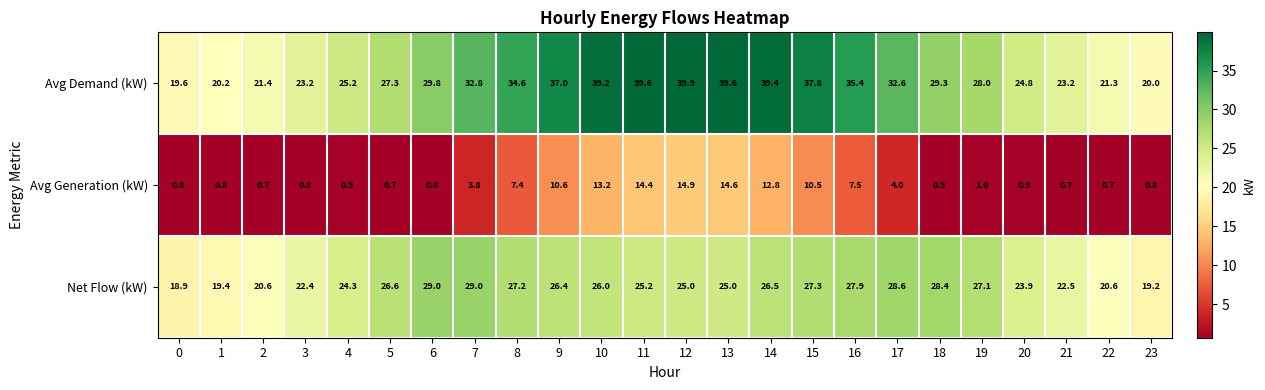

Which series has the largest total across all categories?

Avg Demand (kW)